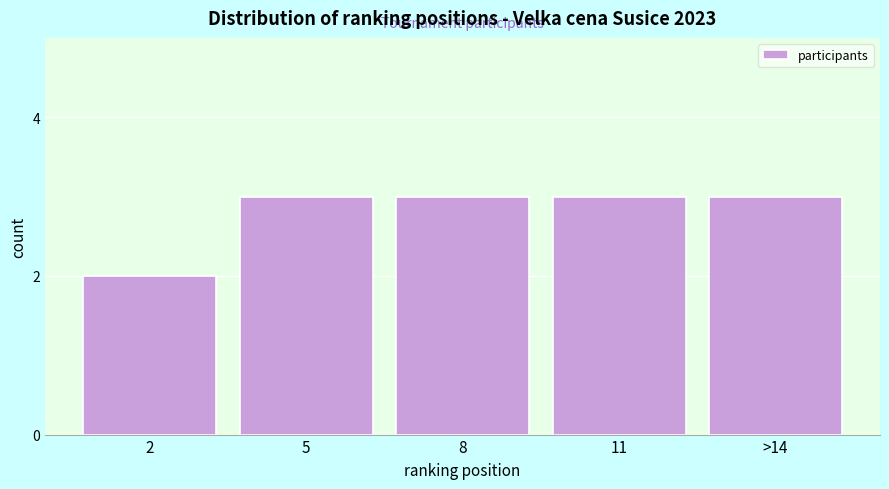

Reading right to left, extract all data points from this chart.

3	3	3	3	2